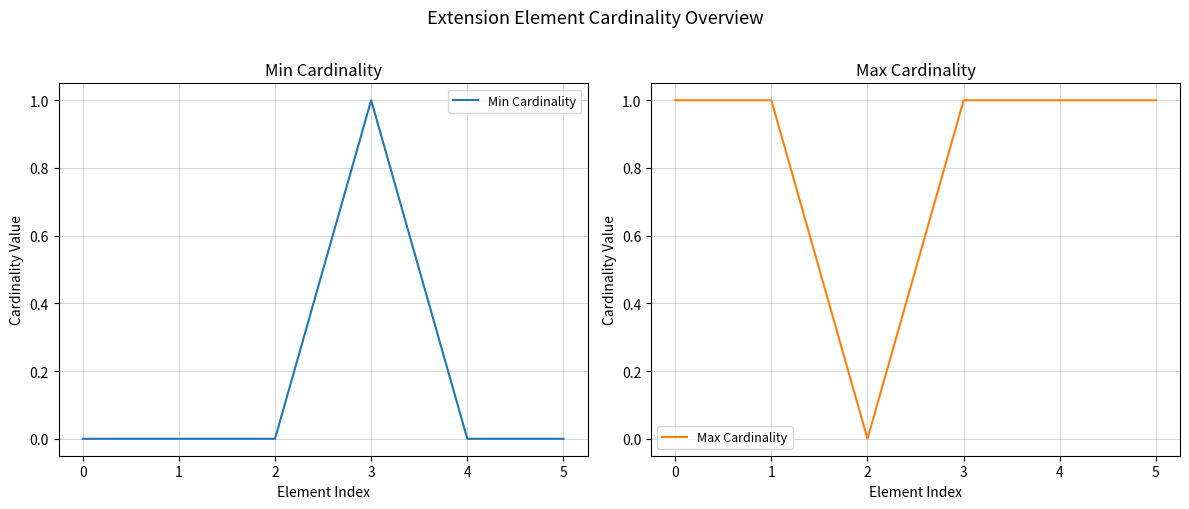

Count the Min Cardinality values in the range 0 to 1.

6